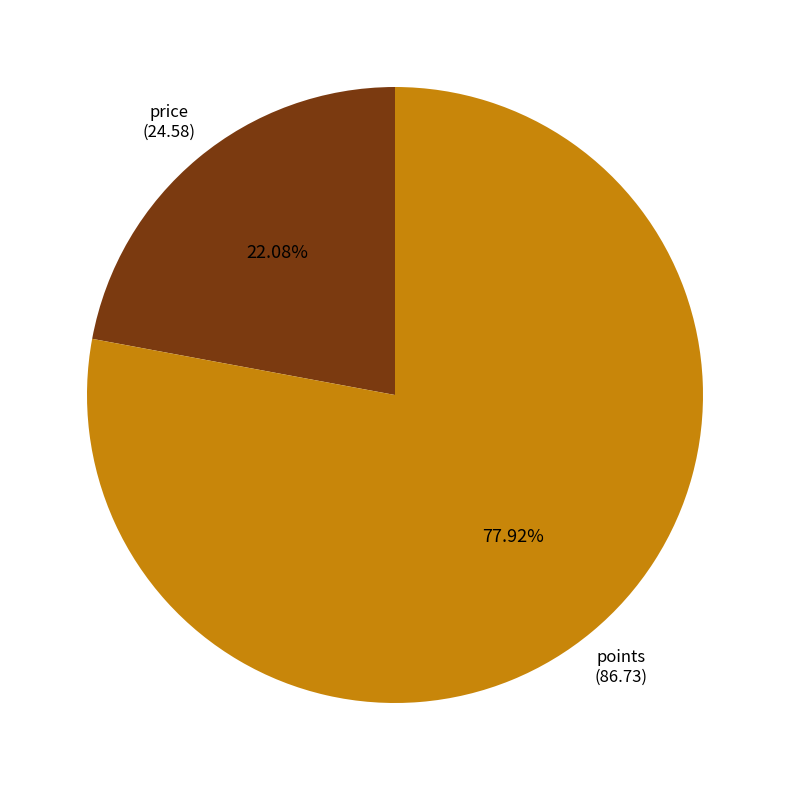

Approximately how many times larger is the value at points compared to price?

3.5